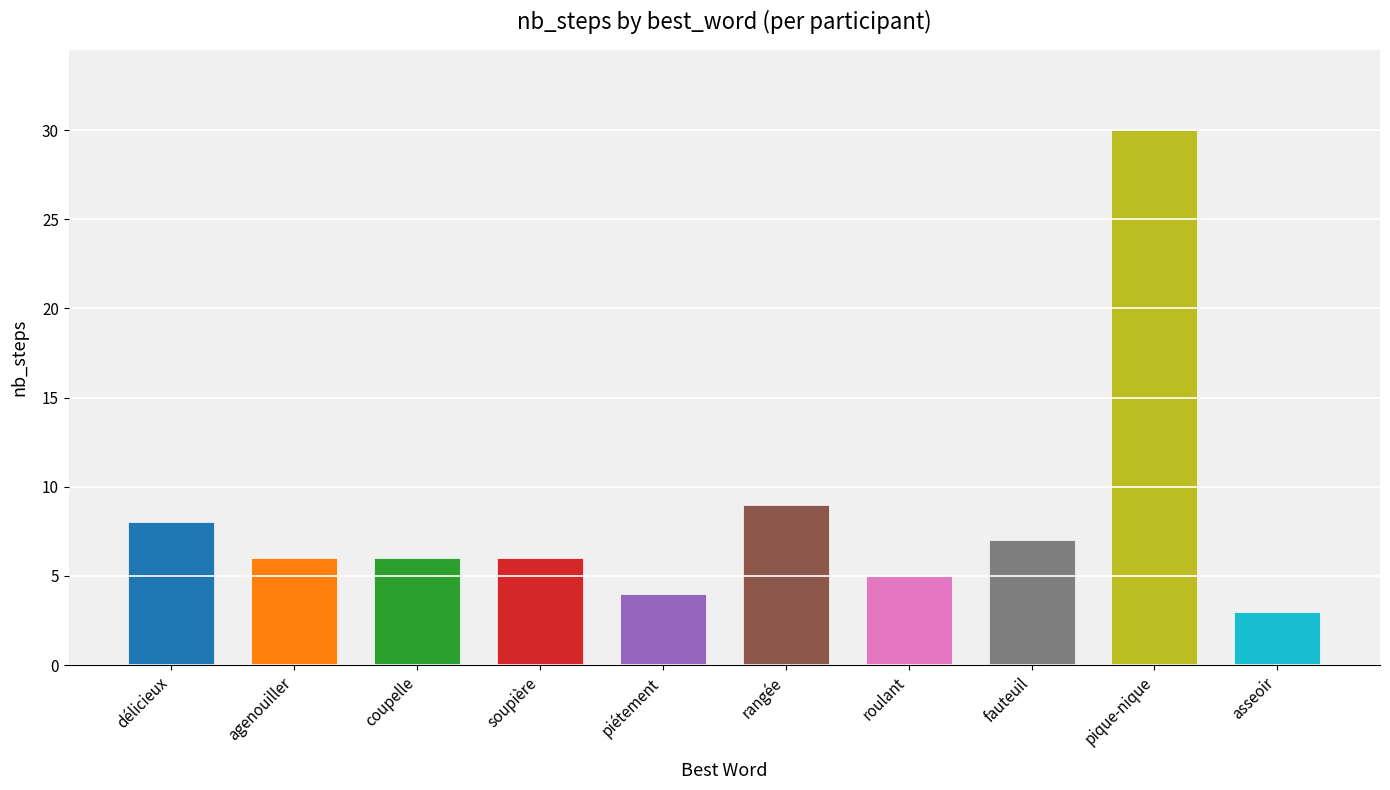

What is the minimum value shown in the chart?

3